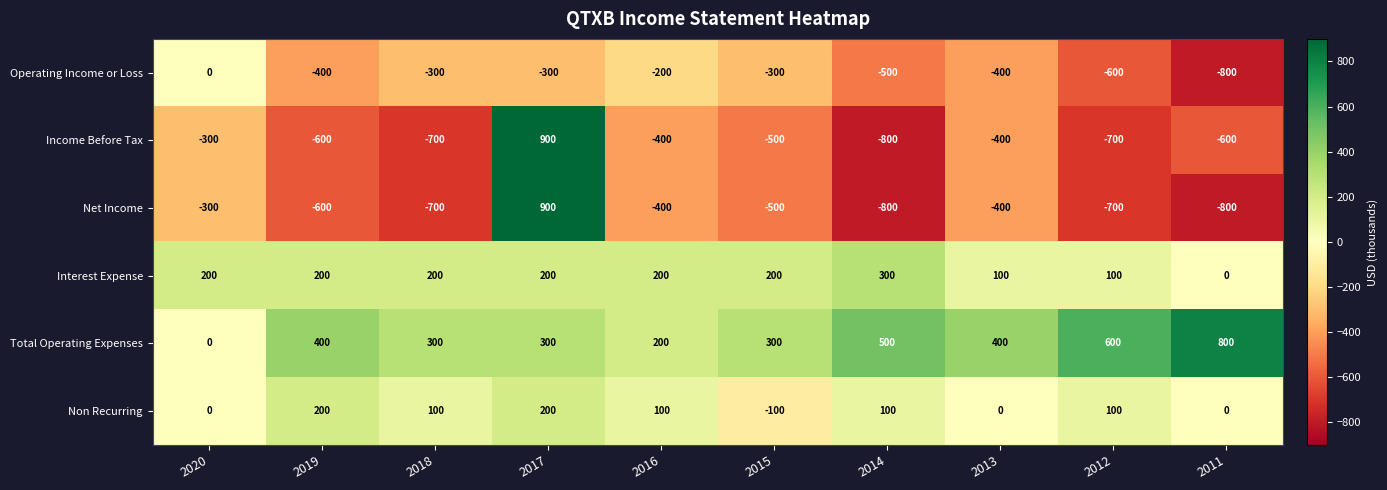

What is the smallest value displayed?

-800